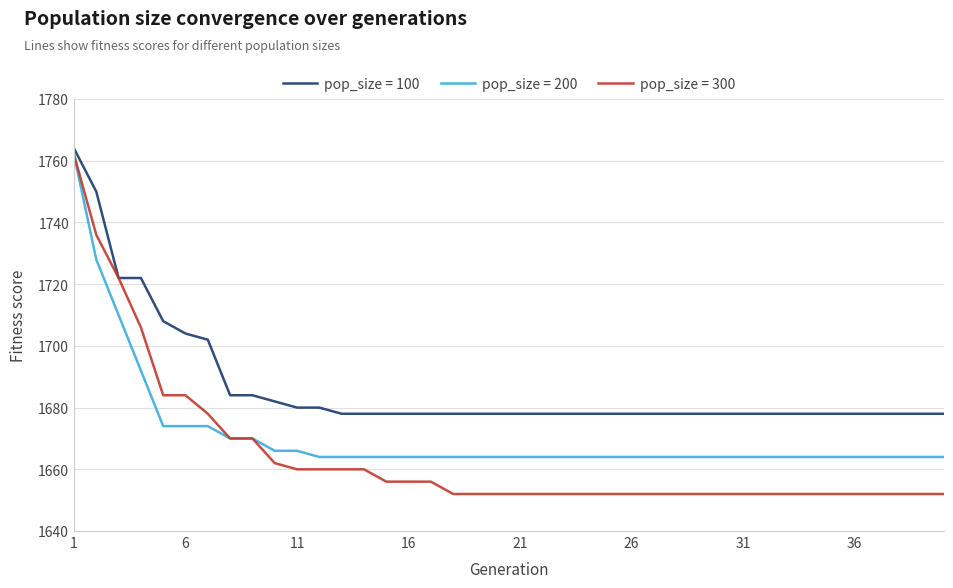

Which series has the largest range (max minus min)?

pop_size = 300